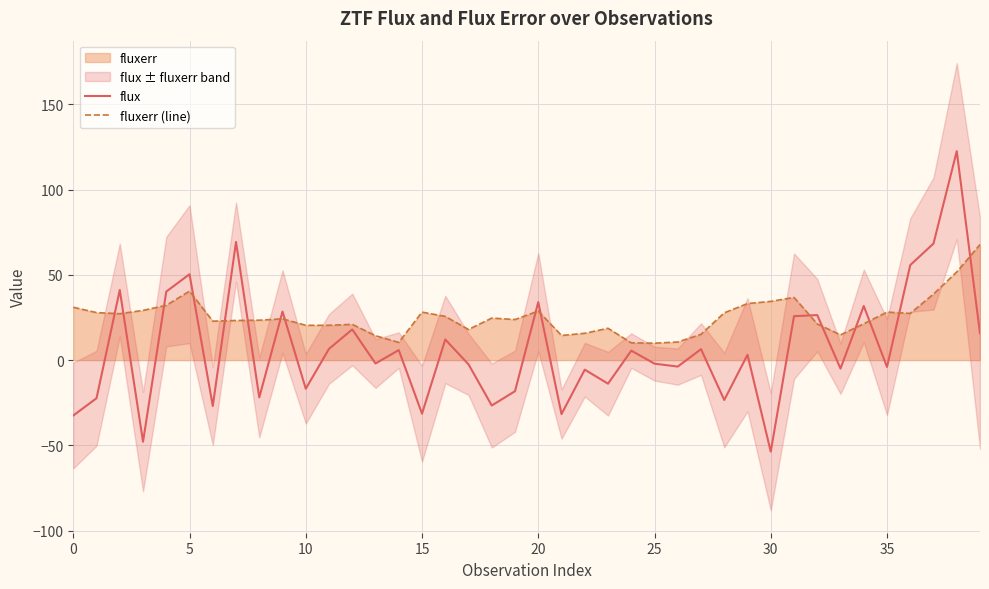

True or false: fluxerr (line) and flux intersect in this chart.

True